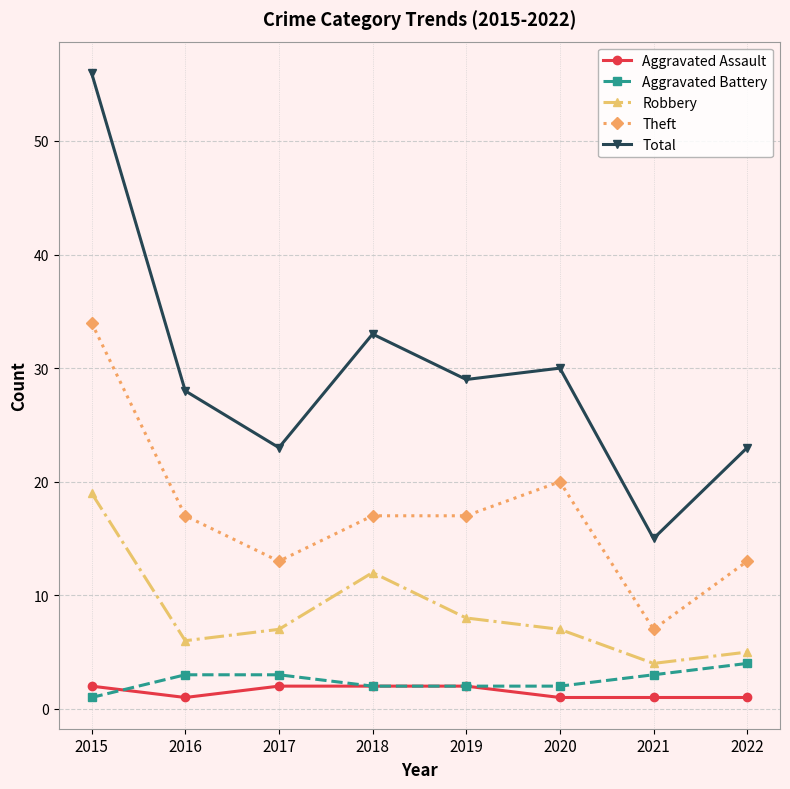

Which label corresponds to the largest value in the chart?

2015